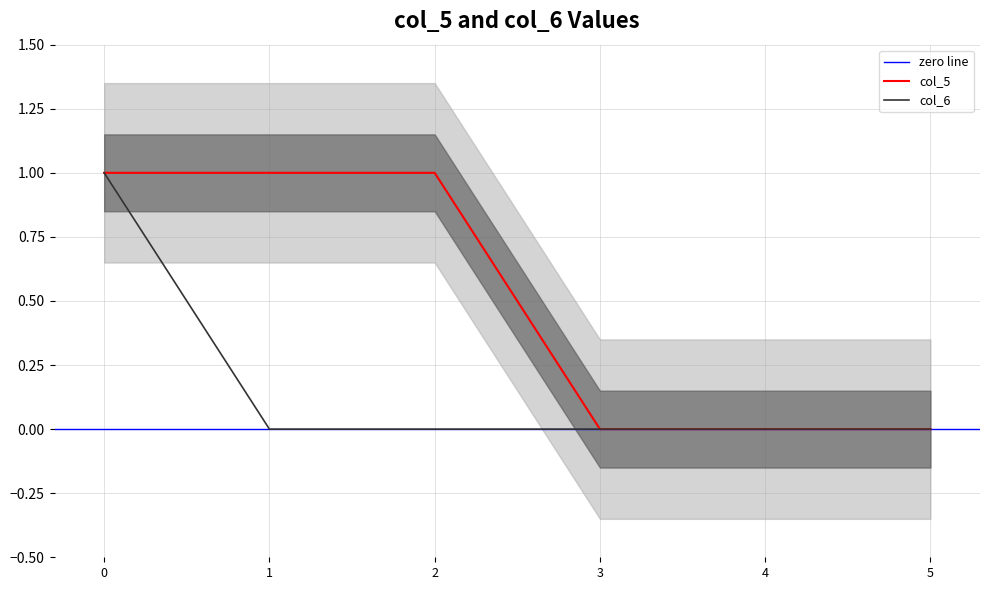

Is the value of col_6 at 0 greater than the value of col_5 at 5?

Yes